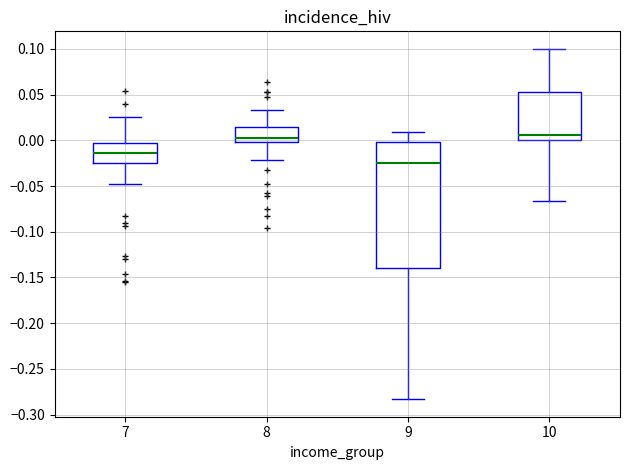

Where is the upper edge of the box at x = 8 on the y-axis? The values are not printed on the chart, so give them approximately, as read against the axis.

0.015